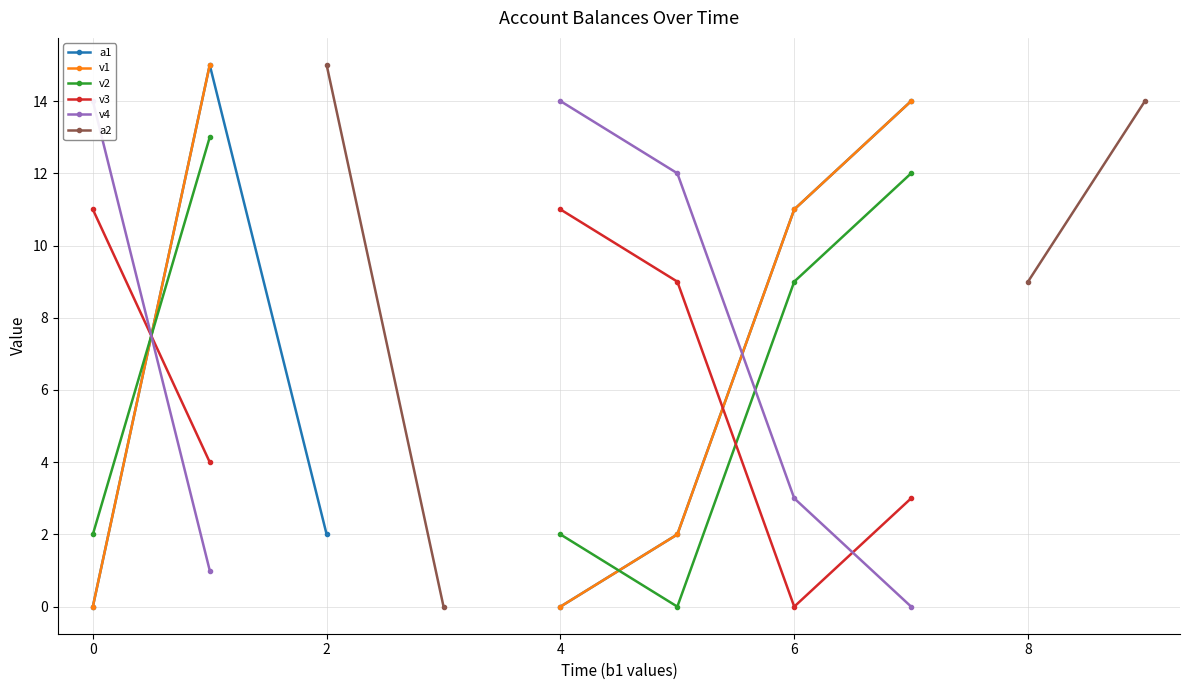

After their last crossing, which series has the higher values: a1 or v4?

a1